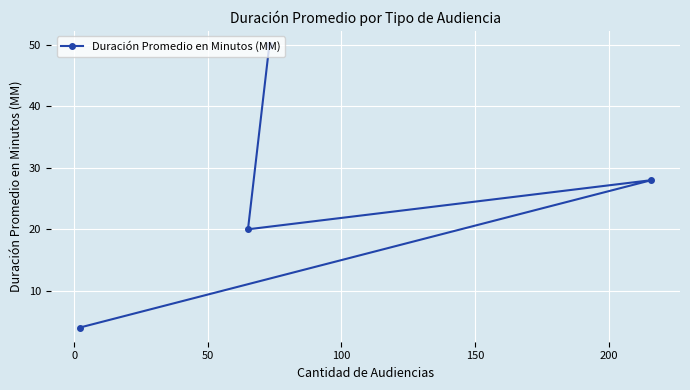

What is the minimum value shown in the chart?

4